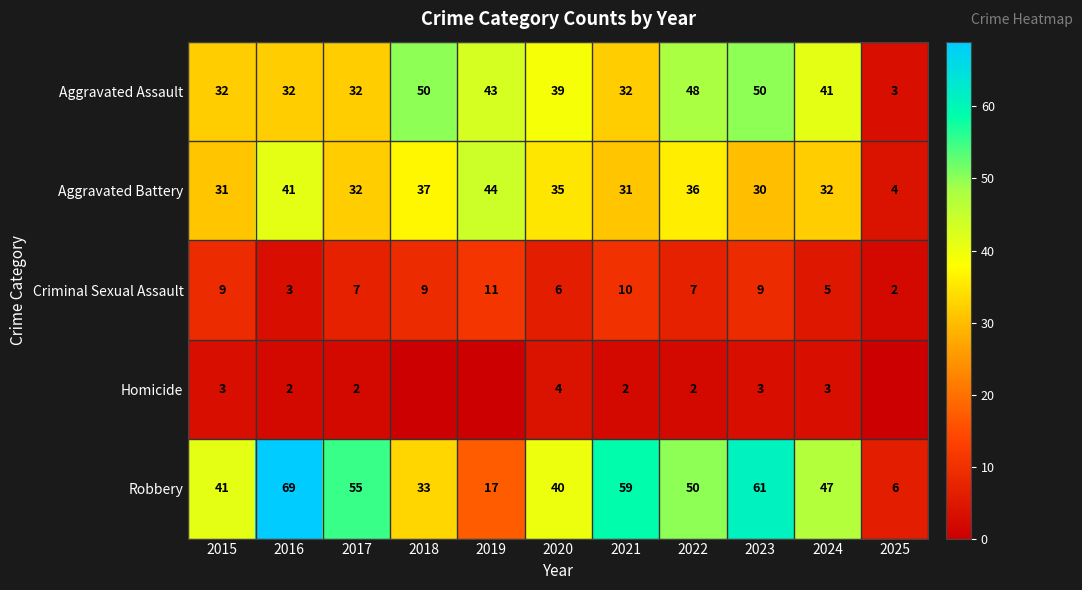

What is the difference between the second highest and second lowest values in the Aggravated Battery series?

11